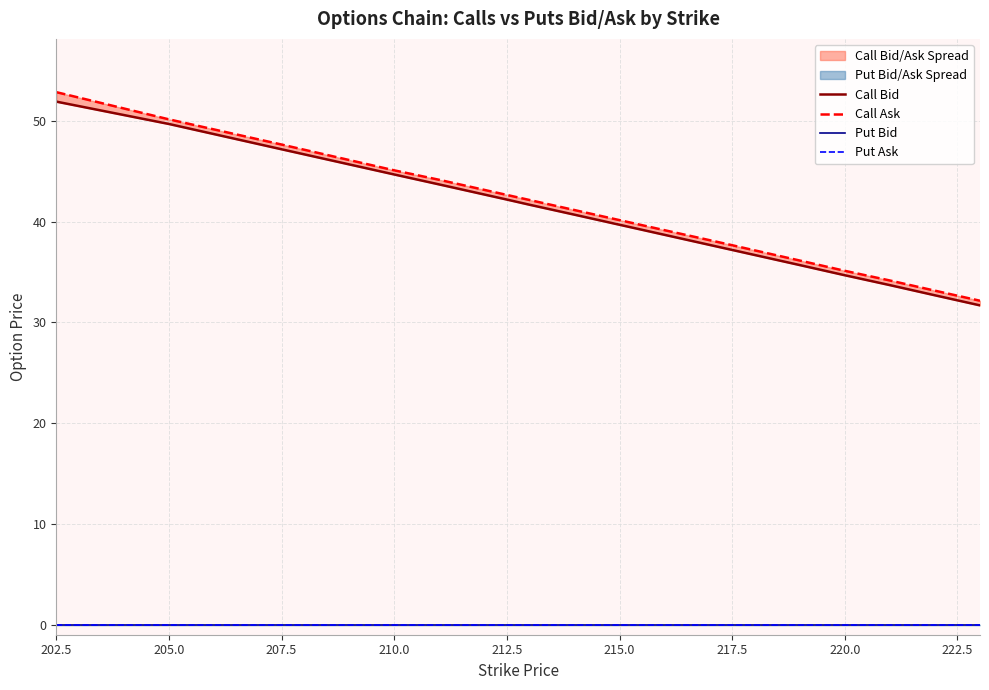

List the series in order of their peak value, lowest first.

Put Bid, Put Ask, Call Bid, Call Ask